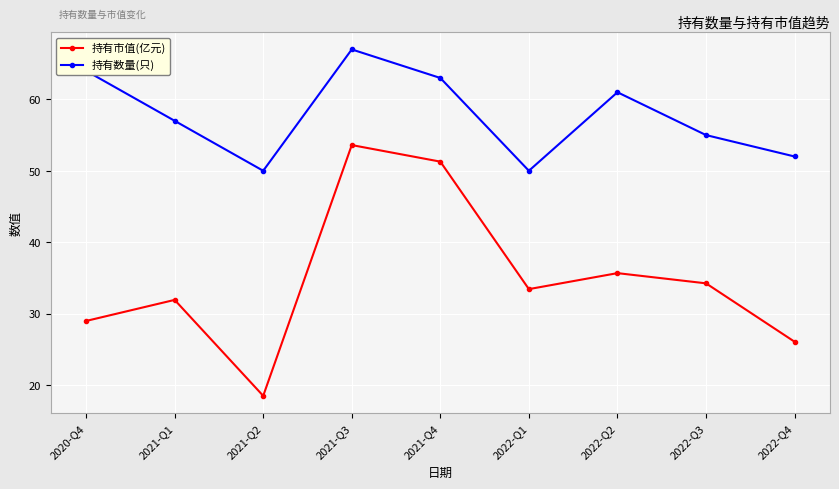

At 2022-Q3, list the series in order from smallest to largest.

持有市值(亿元), 持有数量(只)